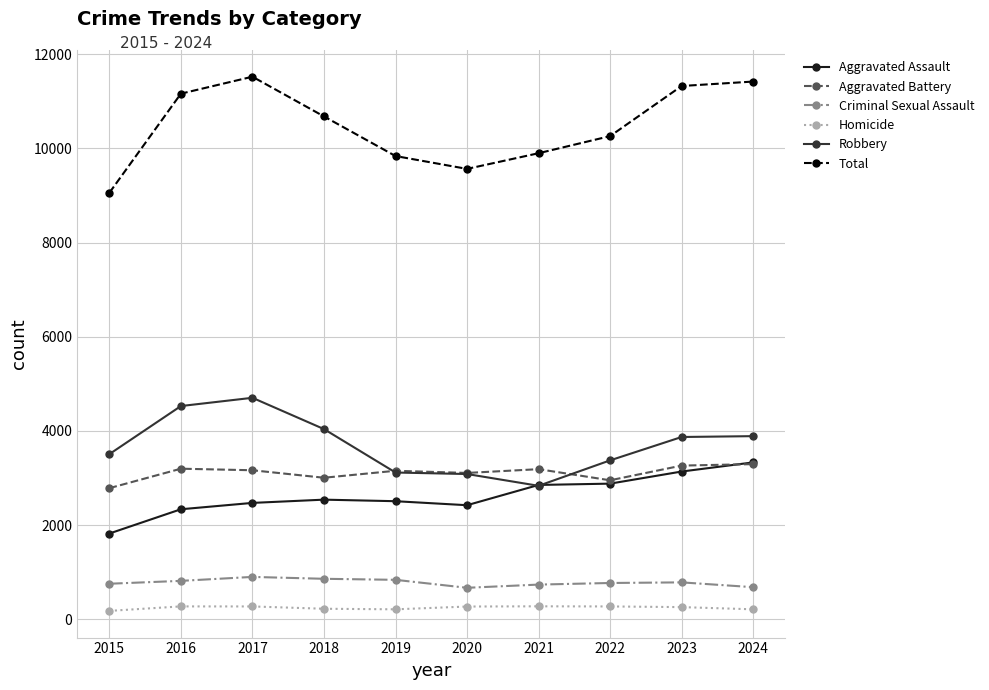

How many categories are shown in the chart?

10